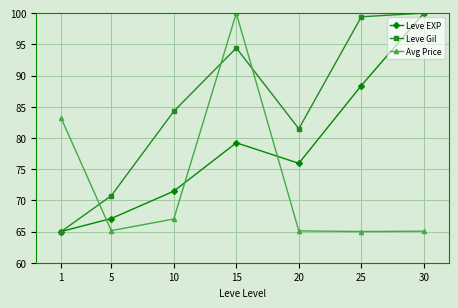

At which category does Leve Gil reach its first local valley?

20